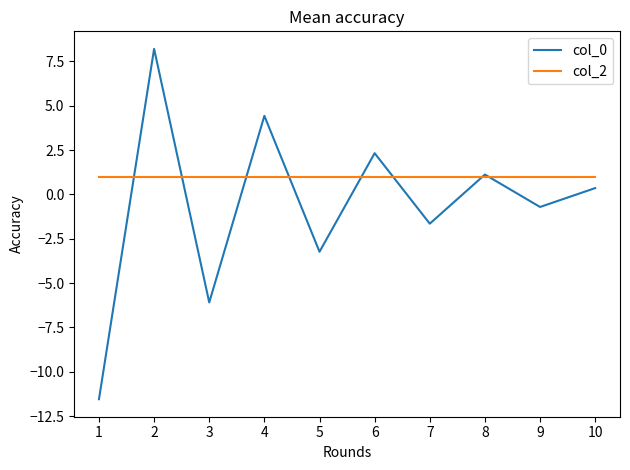

Which label corresponds to the largest value in the chart?

2